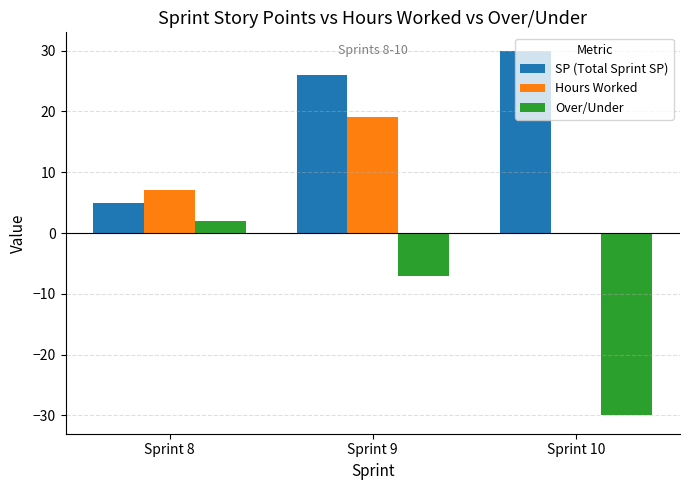

What is the sum of the SP (Total Sprint SP) values at Sprint 8 and Sprint 10?

35